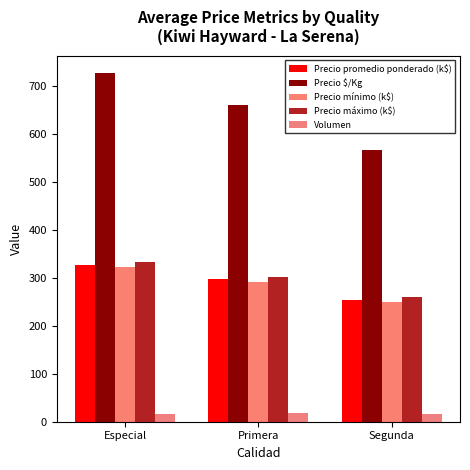

What is the total value across all series at Especial?

1726.5